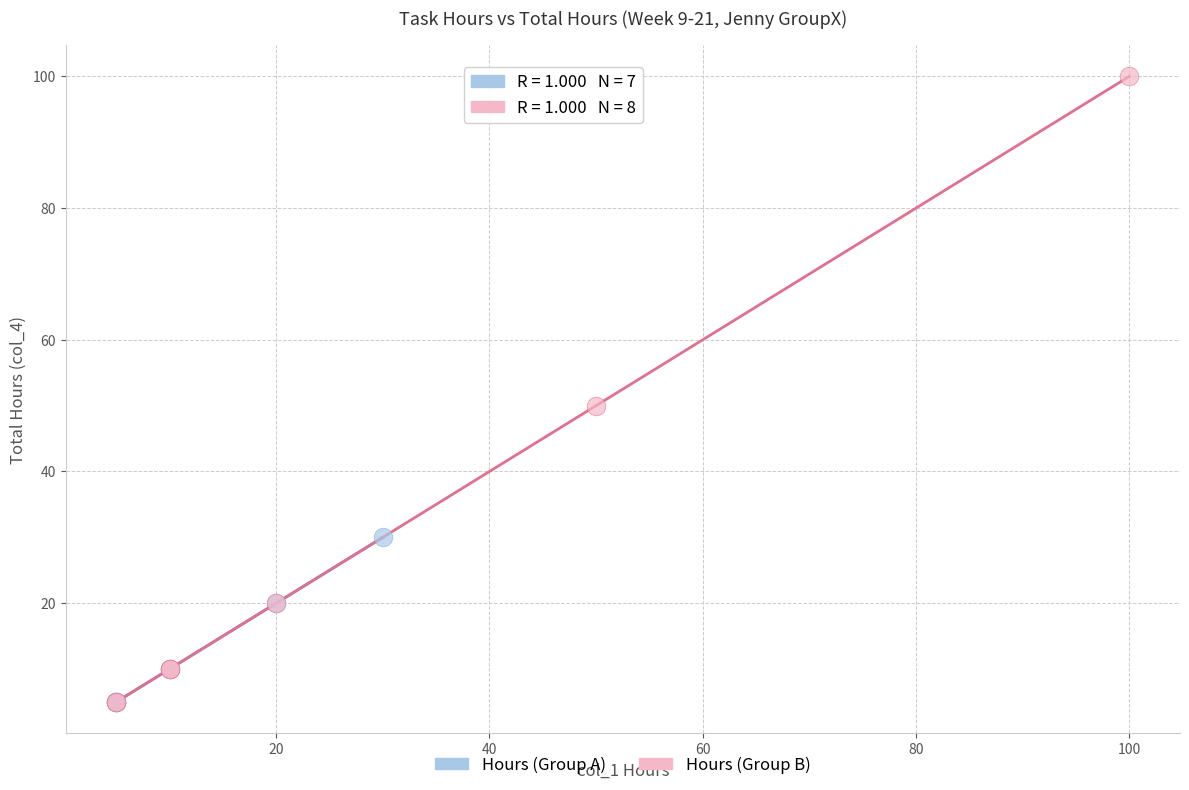

Which series reaches the maximum Y coordinate?

Hours (Group B)